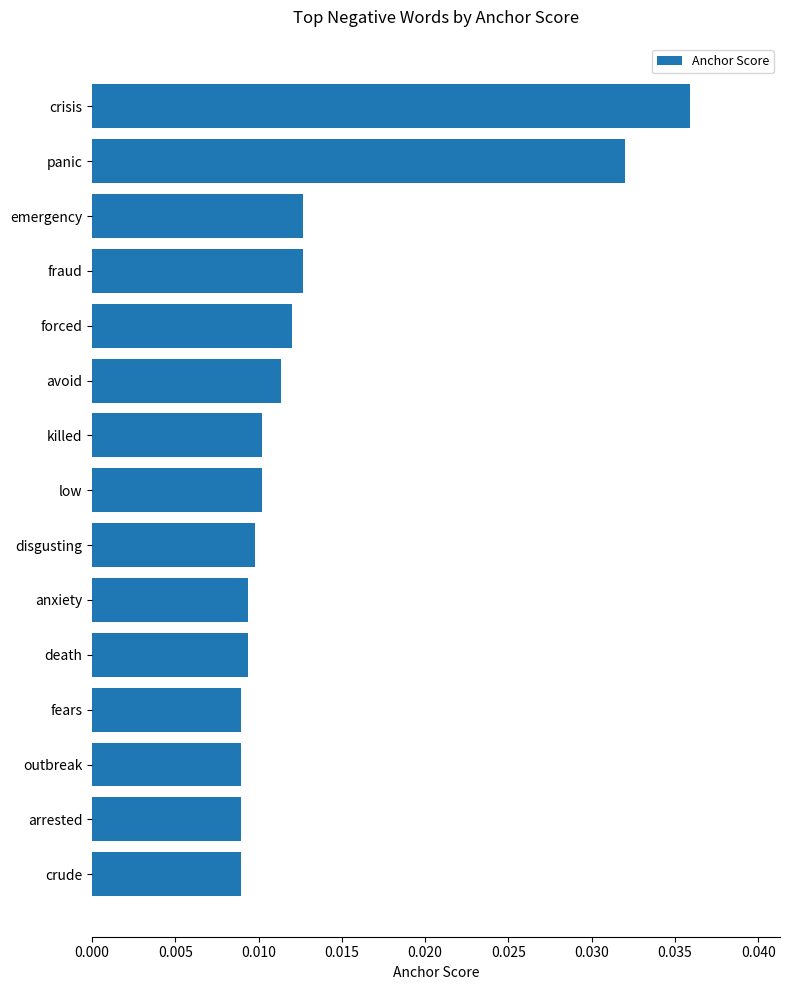

Between fraud and anxiety, which is larger?

fraud